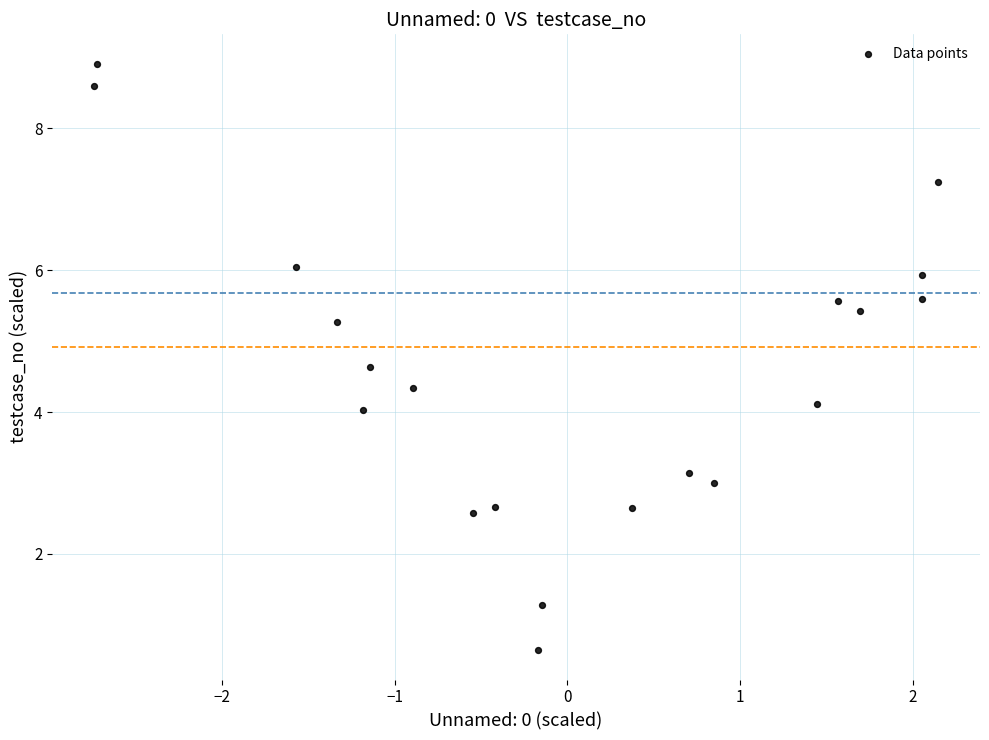

What is the range of Y values (max minus min)?

8.3